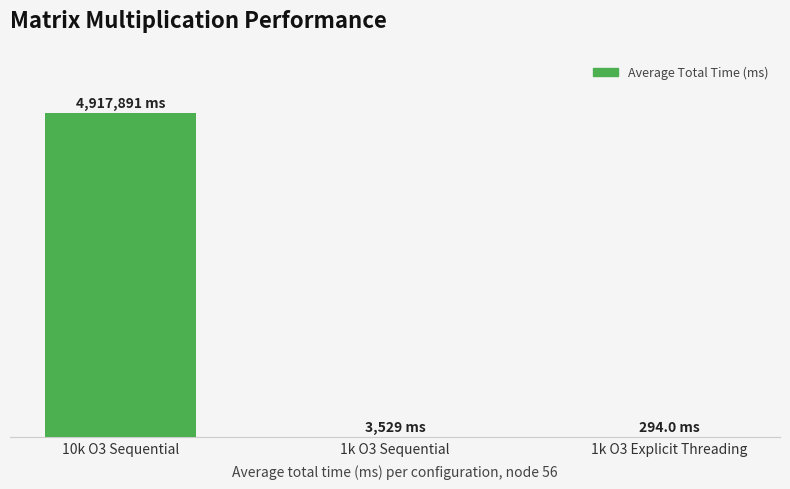

At which label is the value closest to 2459092?

1k O3 Sequential